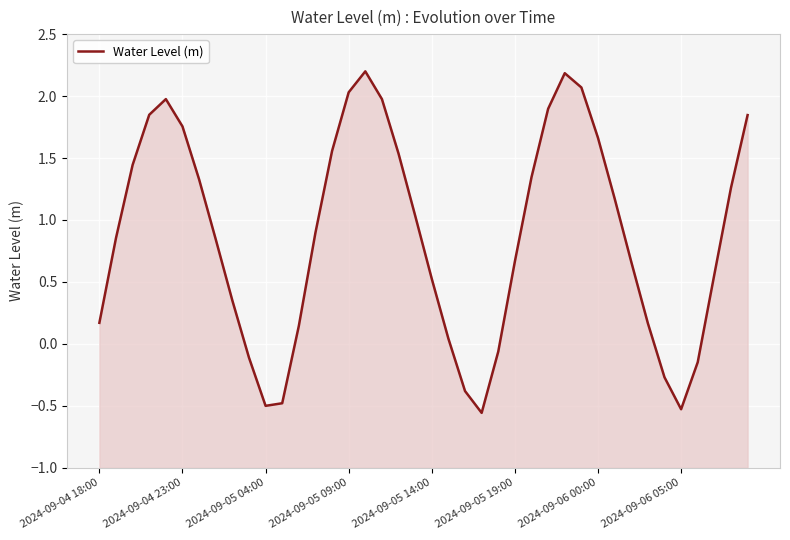

Where does the data first go above 0?

2024-09-04 18:00